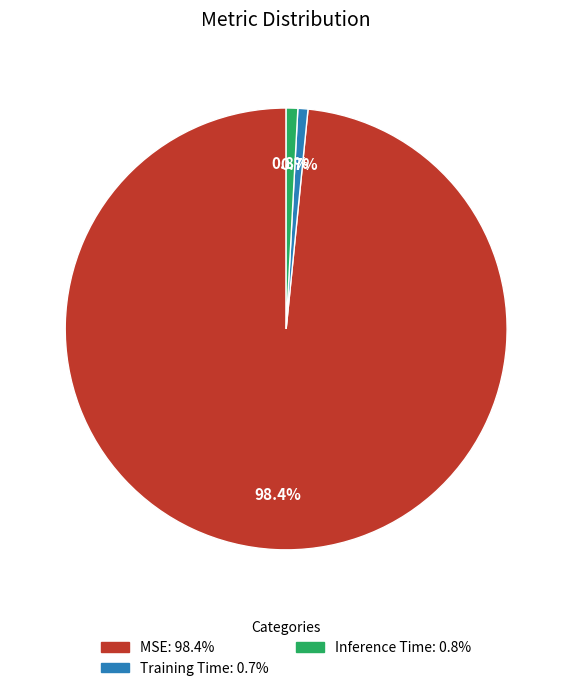

To the nearest percent, what portion does Inference Time represent?

1%